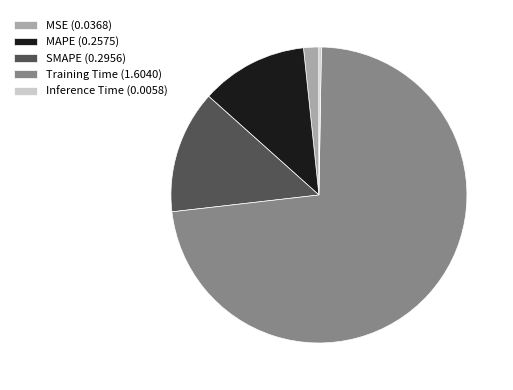

Is it true that SMAPE (0.2956) is 26% of the pie?

False